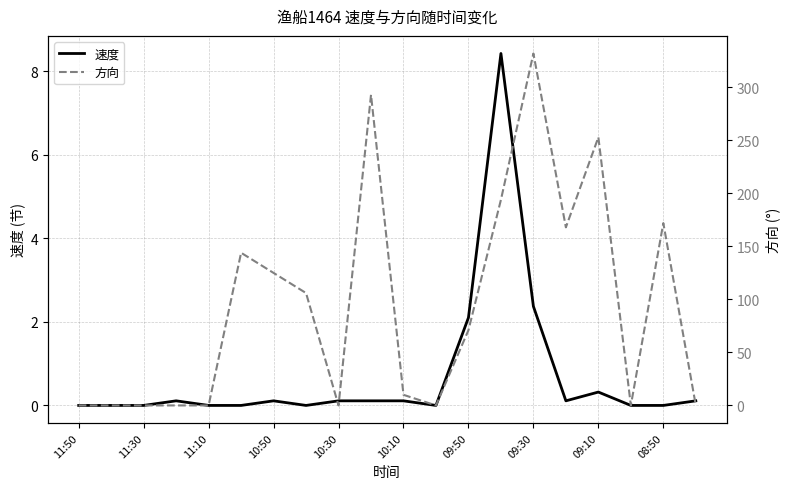

Which series has the largest total across all categories?

方向